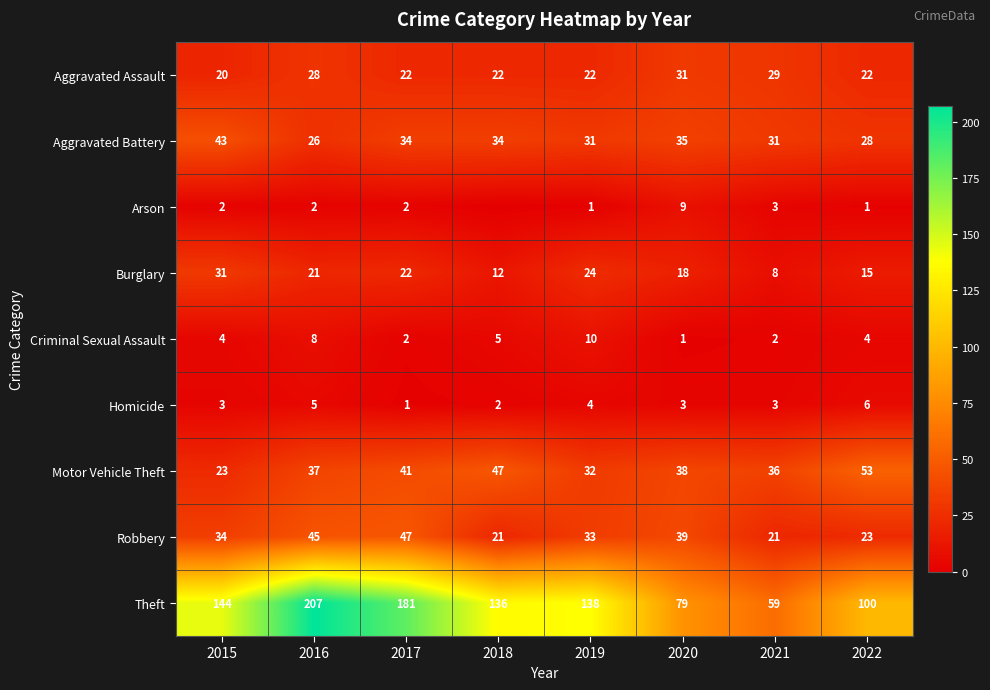

Rank the series at 2016 from highest to lowest value.

Theft, Robbery, Motor Vehicle Theft, Aggravated Assault, Aggravated Battery, Burglary, Criminal Sexual Assault, Homicide, Arson